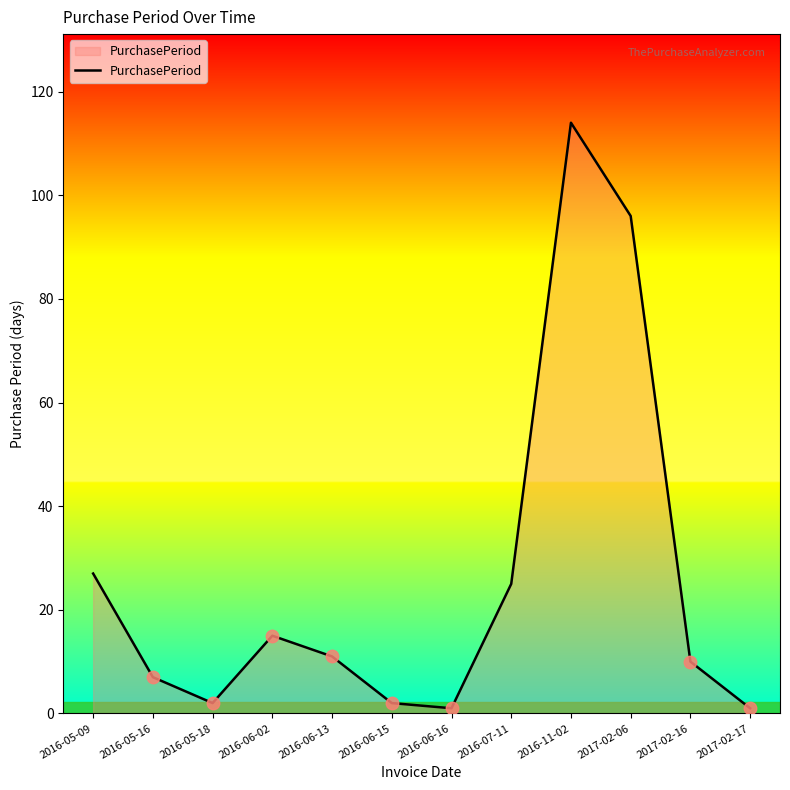

The chart shows a value of 7 at 2016-05-16. True or false?

True